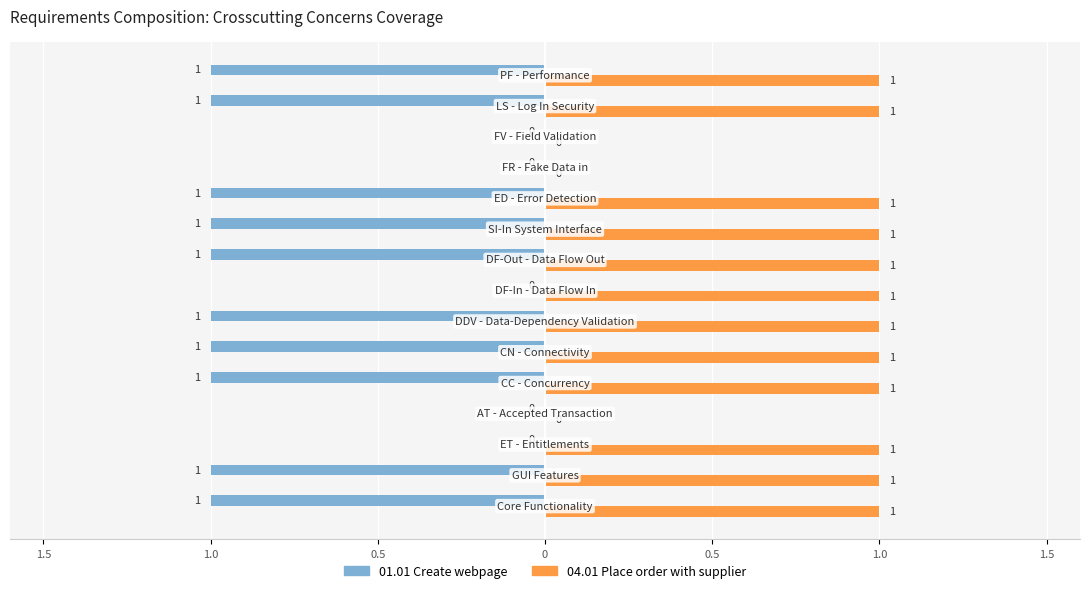

What are all the series names shown in the legend?

01.01 Create webpage, 04.01 Place order with supplier